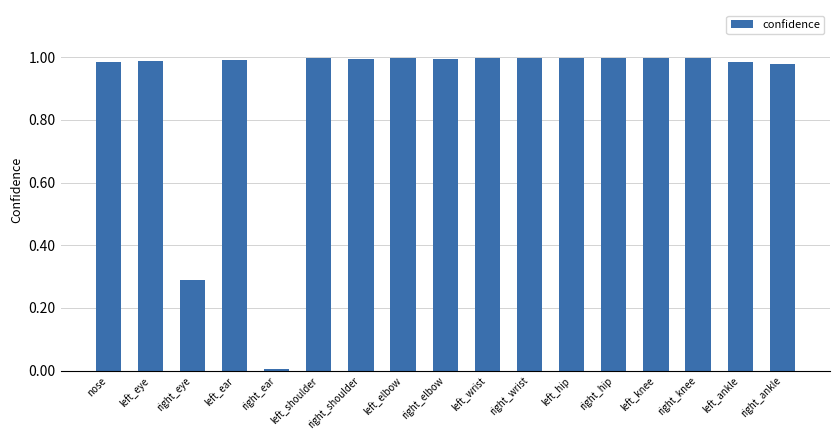

True or false: the data shows 0.0 at right_ear.

True